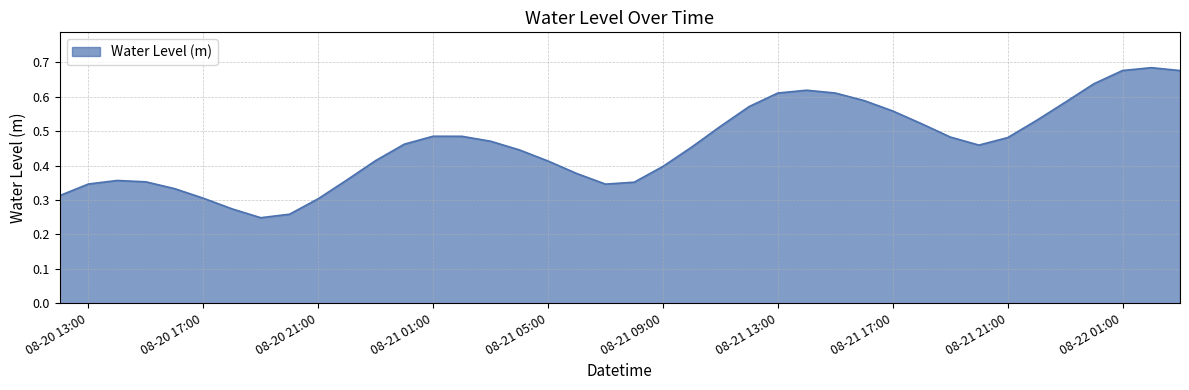

What is the difference between the maximum and minimum values?

0.4